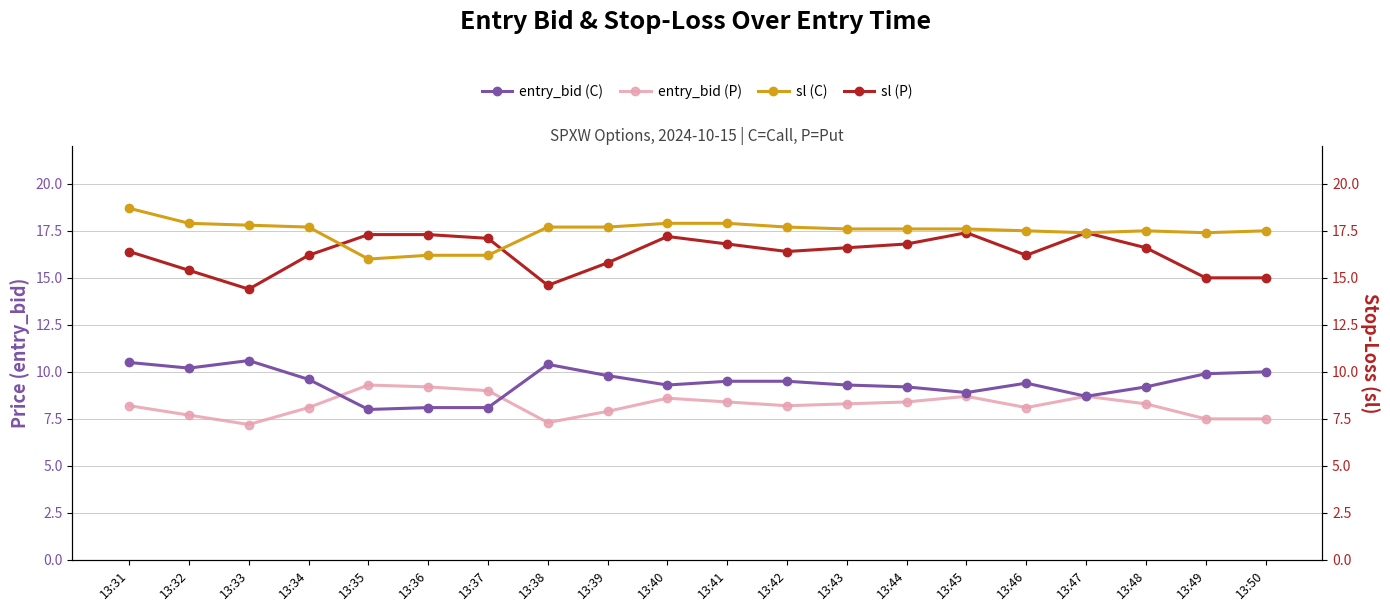

The value of entry_bid (P) at 13:33 is 7.2. True or false?

True